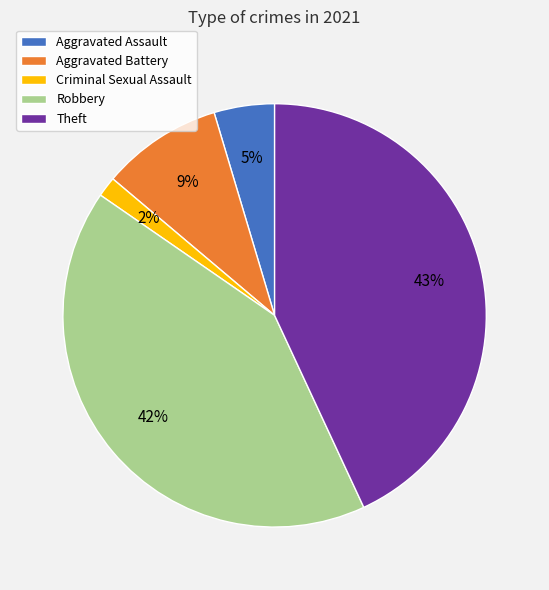

Which slice is the smallest?

Criminal Sexual Assault